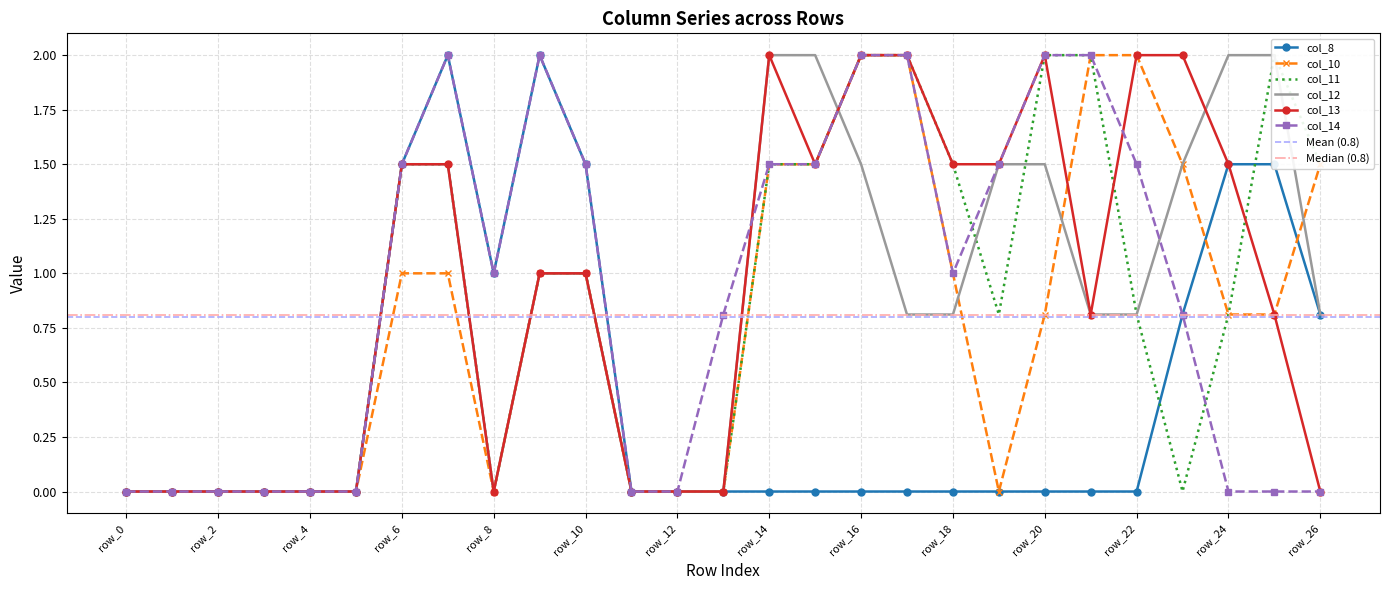

What is the greatest value displayed?

2.0